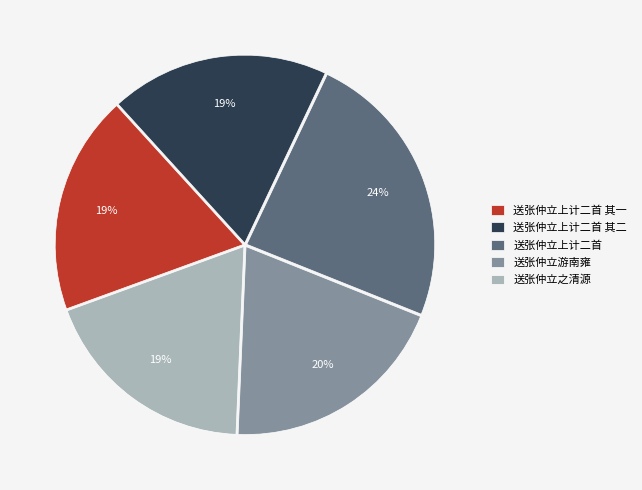

To the nearest percent, what portion does 送张仲立上计二首 其二 represent?

19%